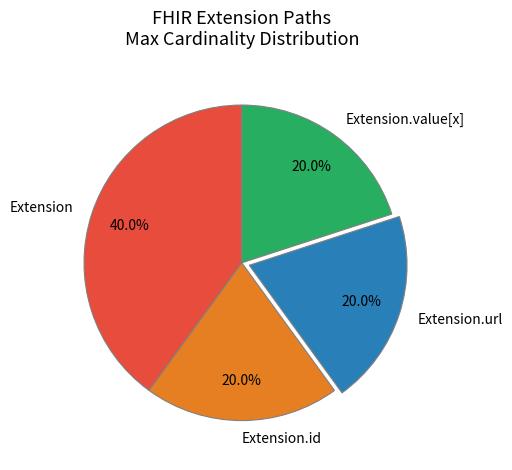

Which slice is the largest?

Extension